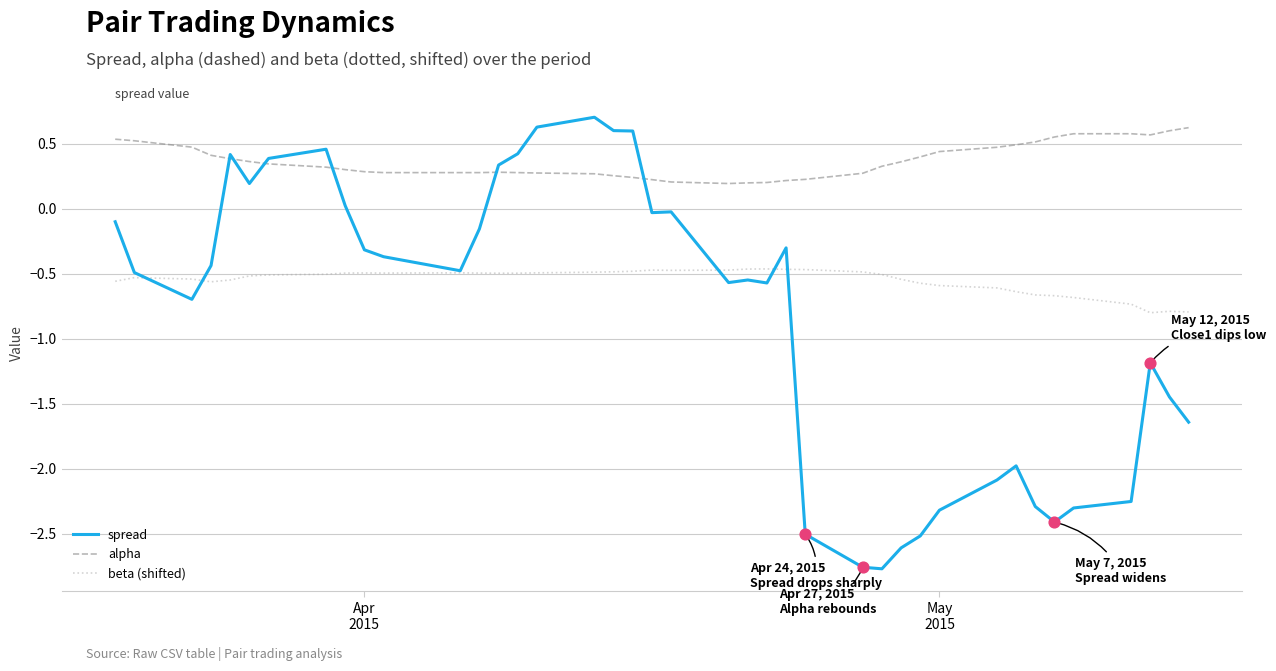

Rank the series by their average value, from highest to lowest.

alpha, beta (shifted), spread